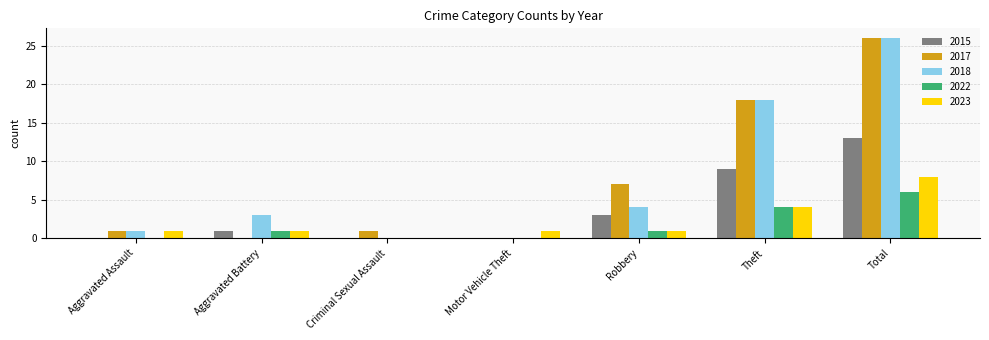

Is it true that 2018 equals 3 at Aggravated Battery?

True